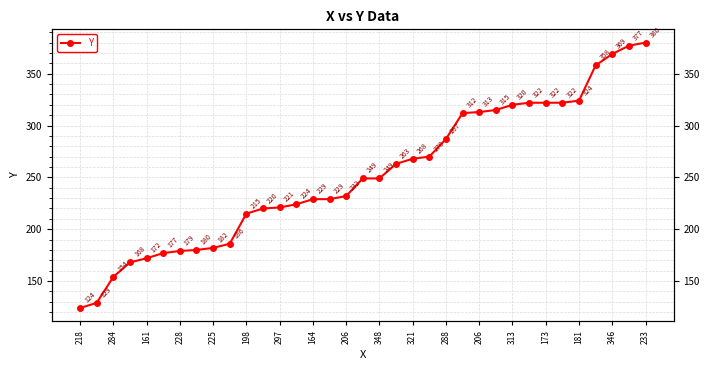

How many lines are shown in the chart?

1